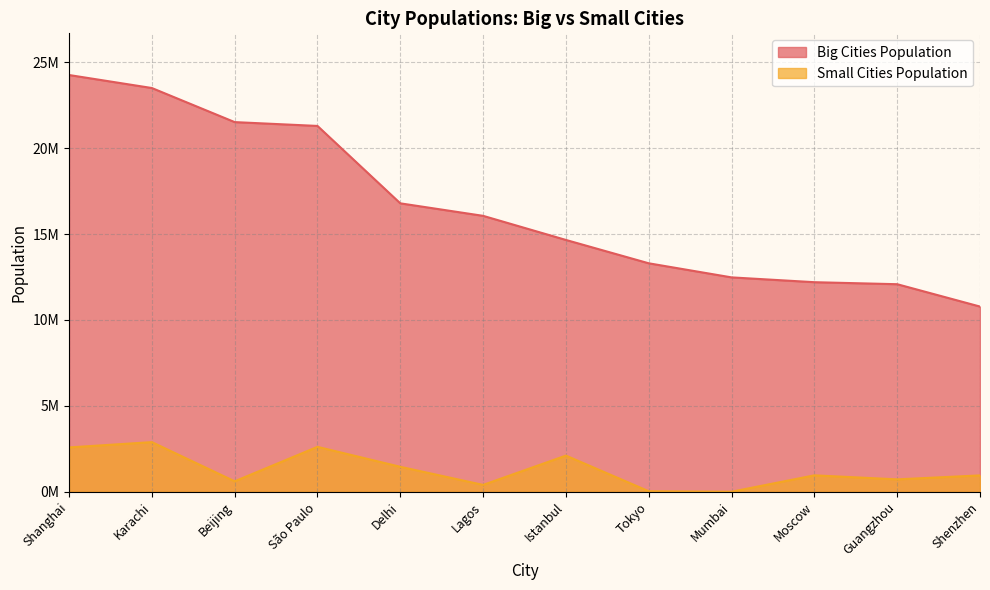

What is the total value across all series at Tokyo?

13330000